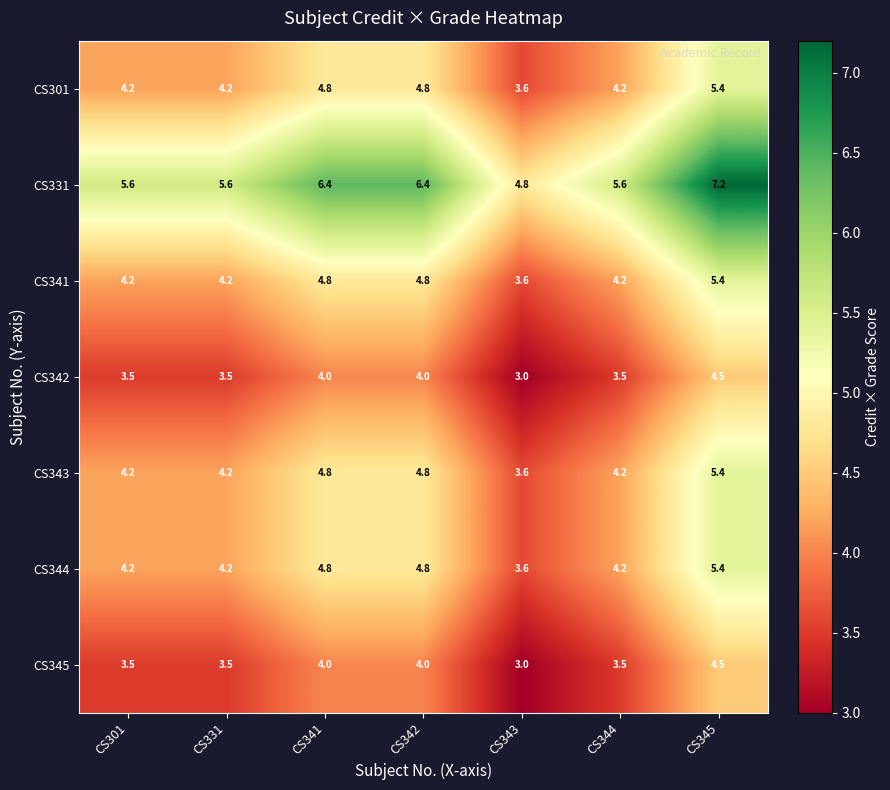

What is the difference between the second highest and second lowest values in the CS345 series?

0.5